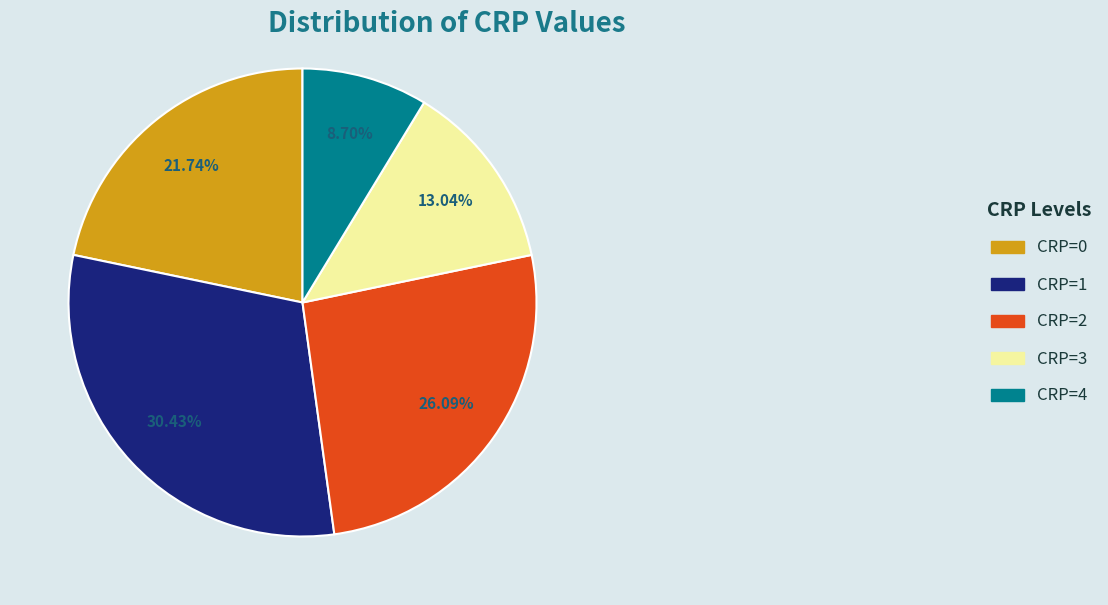

Rank the categories by value from highest to lowest.

CRP=1, CRP=2, CRP=0, CRP=3, CRP=4